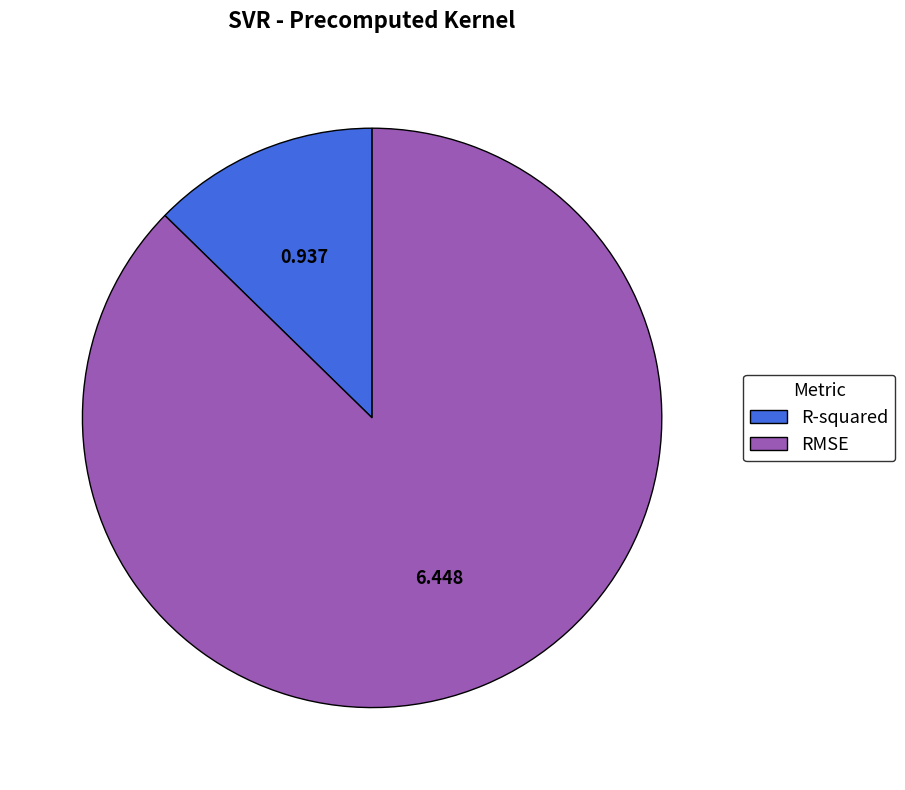

What is the ratio of the value at R-squared to the value at RMSE?

0.1